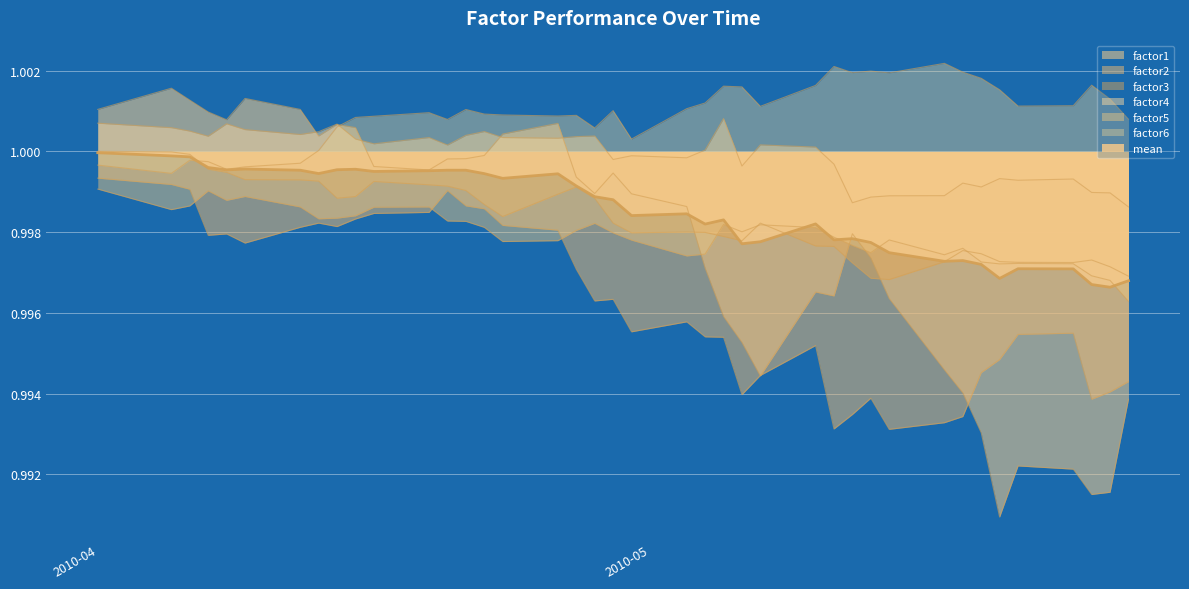

Reading left to right, list all the values displayed in this chart.

factor1: 1.0	1.0	1.0	1.0	1.0	1.0	1.0	1.0	1.0	1.0	1.0	1.0	1.0	1.0	1.0	1.0	1.0	1.0	1.0	1.0	1.0	1.0	1.0	1.0	1.0	1.0	1.0	1.0	1.0	1.0	1.0	1.0	1.0	1.0	1.0	1.0	1.0	1.0	1.0	1.0
factor2: 1.0	1.0	1.0	1.0	1.0	1.0	1.0	1.0	1.0	1.0	1.0	1.0	1.0	1.0	1.0	1.0	1.0	1.0	1.0	1.0	1.0	1.0	1.0	1.0	1.0	1.0	1.0	1.0	1.0	1.0	1.0	1.0	1.0	1.0	1.0	1.0	1.0	1.0	1.0	1.0
factor3: 1.0	1.0	1.0	1.0	1.0	1.0	1.0	1.0	1.0	1.0	1.0	1.0	1.0	1.0	1.0	1.0	1.0	1.0	1.0	1.0	1.0	1.0	1.0	1.0	1.0	1.0	1.0	1.0	1.0	1.0	1.0	1.0	1.0	1.0	1.0	1.0	1.0	1.0	1.0	1.0
factor4: 1.0	1.0	1.0	1.0	1.0	1.0	1.0	1.0	1.0	1.0	1.0	1.0	1.0	1.0	1.0	1.0	1.0	1.0	1.0	1.0	1.0	1.0	1.0	1.0	1.0	1.0	1.0	1.0	1.0	1.0	1.0	1.0	1.0	1.0	1.0	1.0	1.0	1.0	1.0	1.0
factor5: 1.0	1.0	1.0	1.0	1.0	1.0	1.0	1.0	1.0	1.0	1.0	1.0	1.0	1.0	1.0	1.0	1.0	1.0	1.0	1.0	1.0	1.0	1.0	1.0	1.0	1.0	1.0	1.0	1.0	1.0	1.0	1.0	1.0	1.0	1.0	1.0	1.0	1.0	1.0	1.0
factor6: 1.0	1.0	1.0	1.0	1.0	1.0	1.0	1.0	1.0	1.0	1.0	1.0	1.0	1.0	1.0	1.0	1.0	1.0	1.0	1.0	1.0	1.0	1.0	1.0	1.0	1.0	1.0	1.0	1.0	1.0	1.0	1.0	1.0	1.0	1.0	1.0	1.0	1.0	1.0	1.0